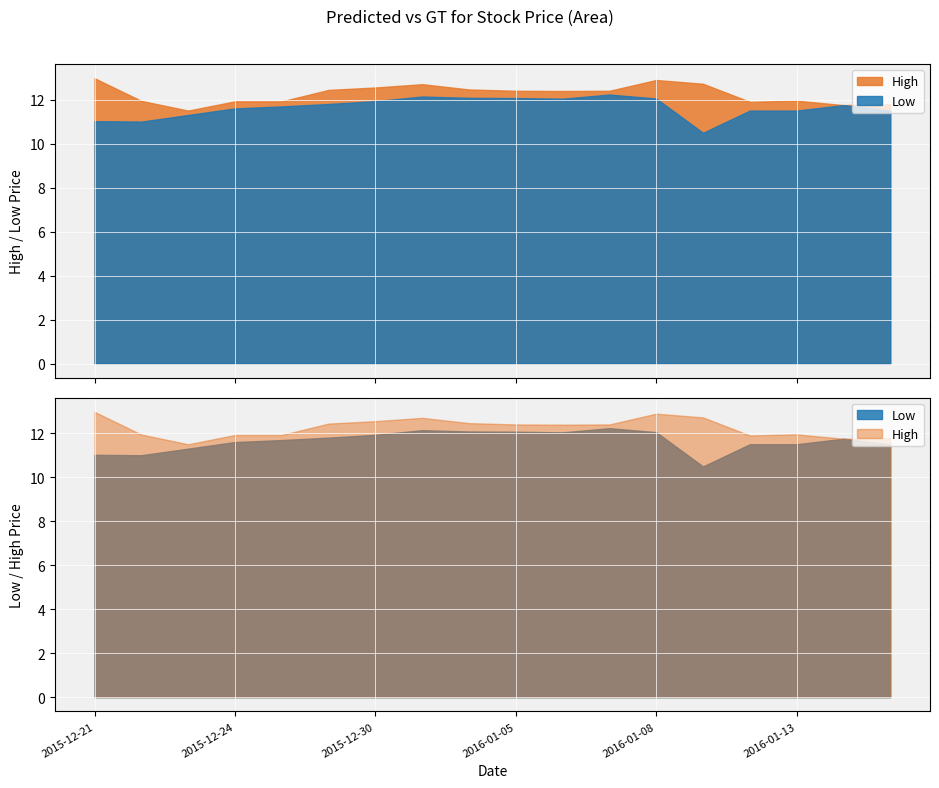

At which label is Low closest to 11?

2015-12-22